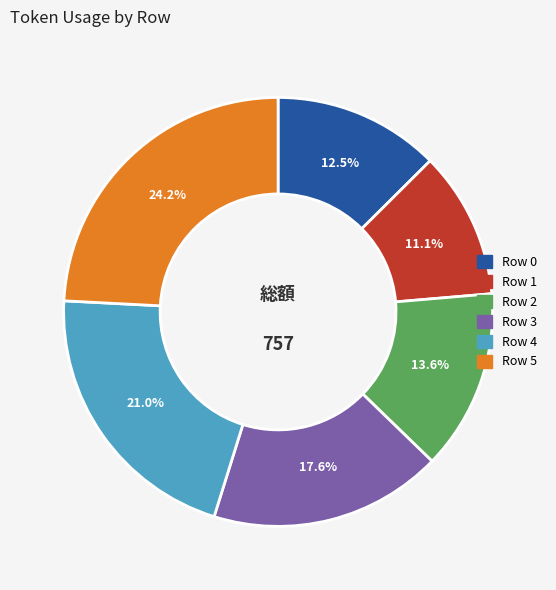

What portion of the pie excludes Row 1?

88.9%